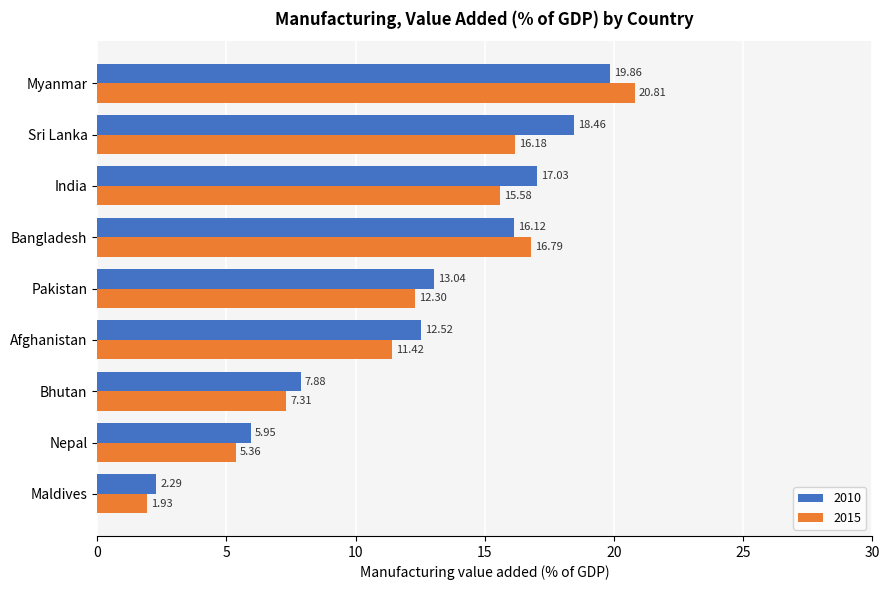

What is the difference between the second highest and second lowest values in the 2015 series?

11.4